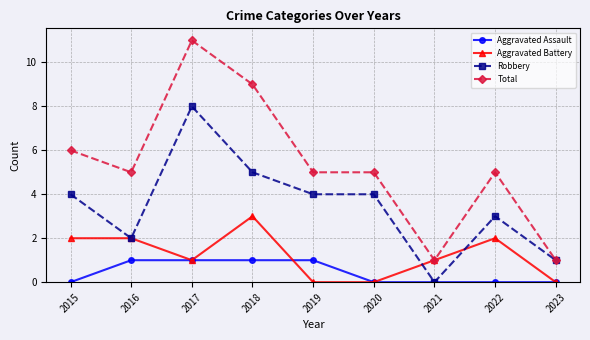

What is the difference between the maximum and minimum values in the Total series?

10